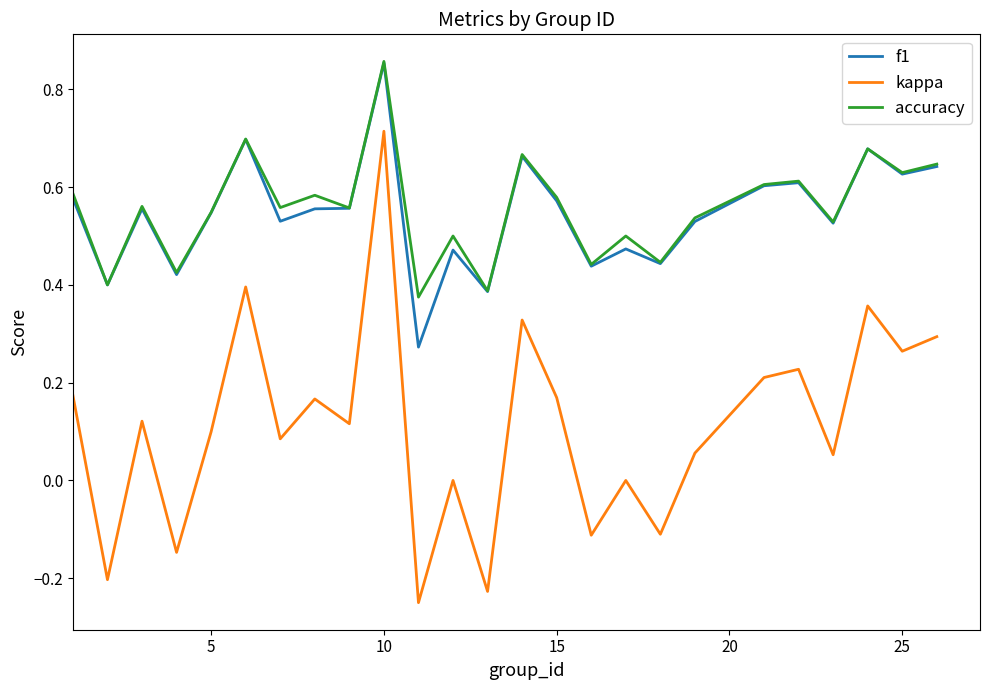

What is the sum of all f1 values?

13.6